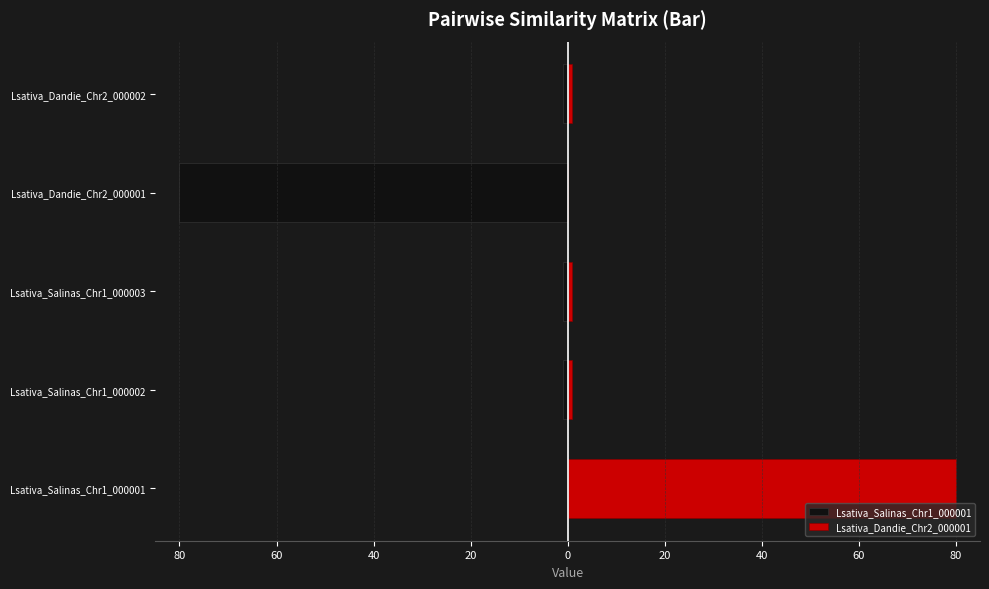

Reading right to left, what are all the values shown in this chart?

Lsativa_Salinas_Chr1_000001: -1	-80	-1	-1	0
Lsativa_Dandie_Chr2_000001: 1	0	1	1	80